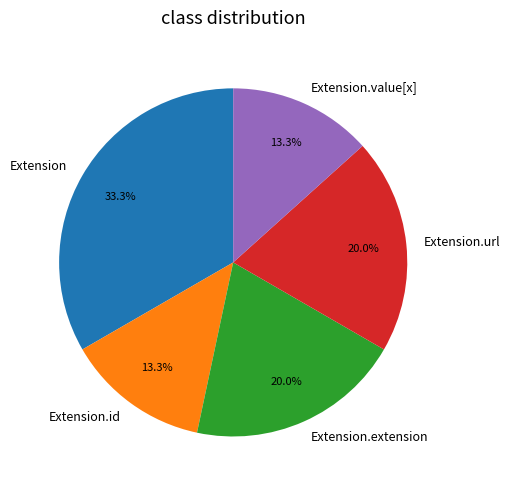

Does Extension represent more than half of the total?

No